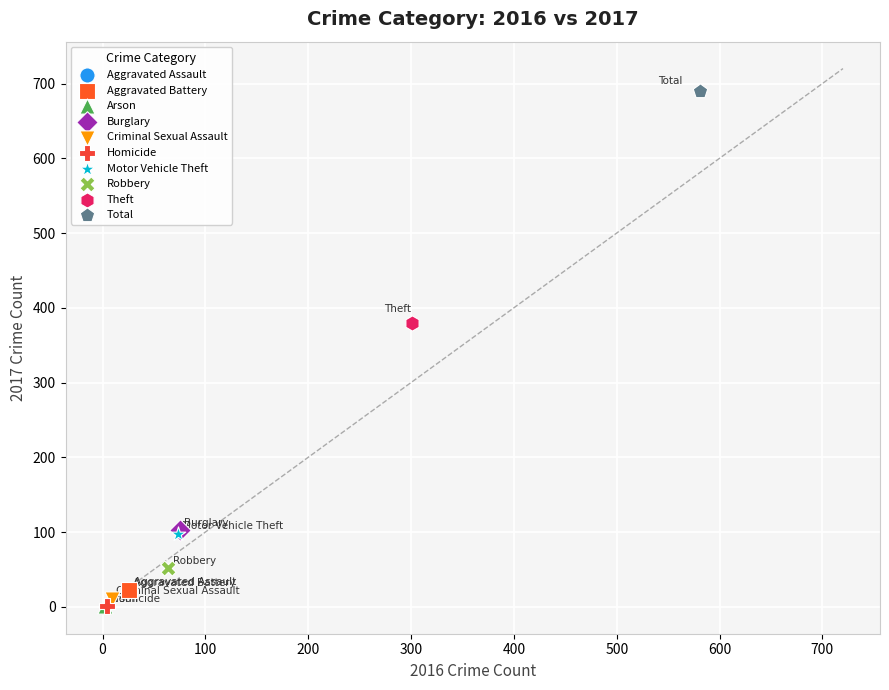

What are all the series names shown in the legend?

Aggravated Assault, Aggravated Battery, Arson, Burglary, Criminal Sexual Assault, Homicide, Motor Vehicle Theft, Robbery, Theft, Total